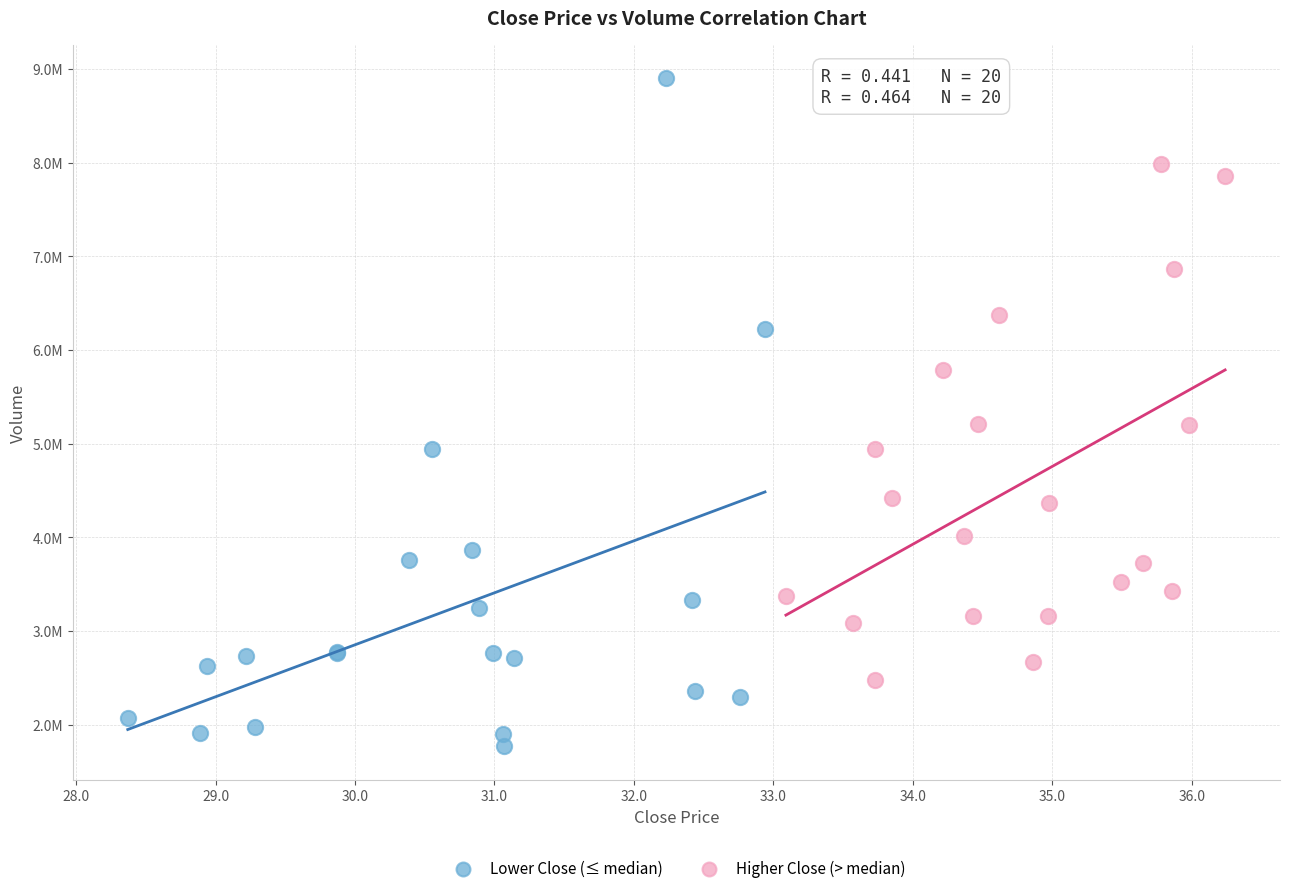

What are all the series names shown in the legend?

Lower Close (≤ median), Higher Close (> median)